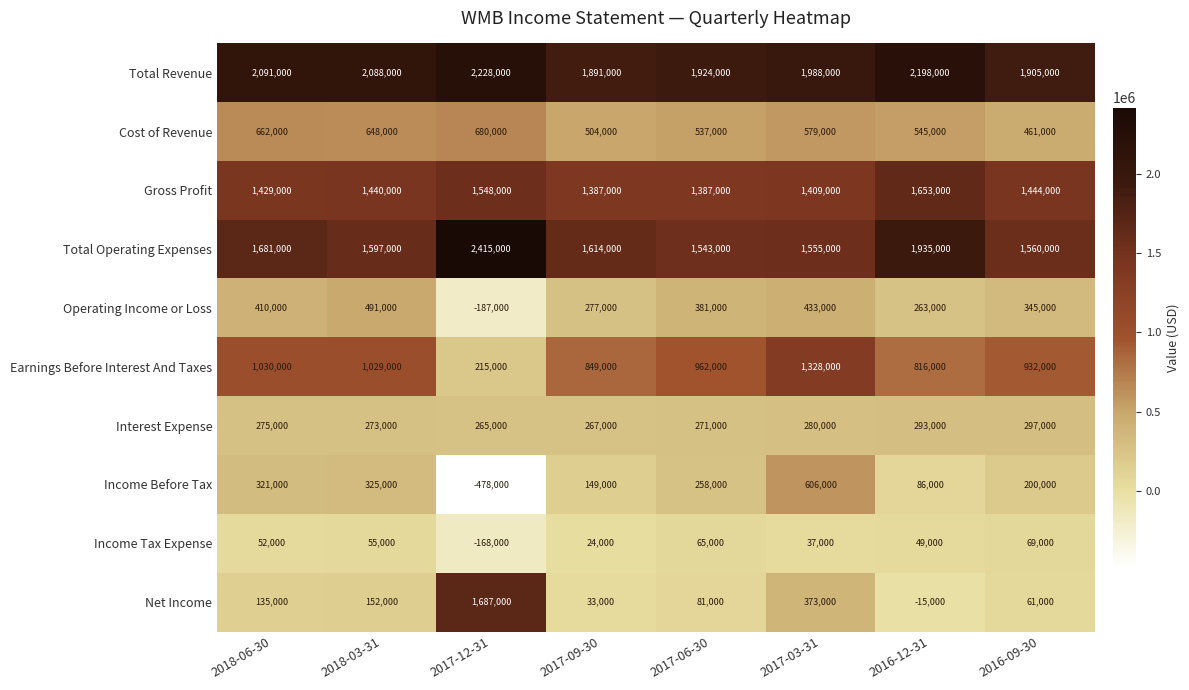

What is the total value across all series at 2017-12-31?

8205000